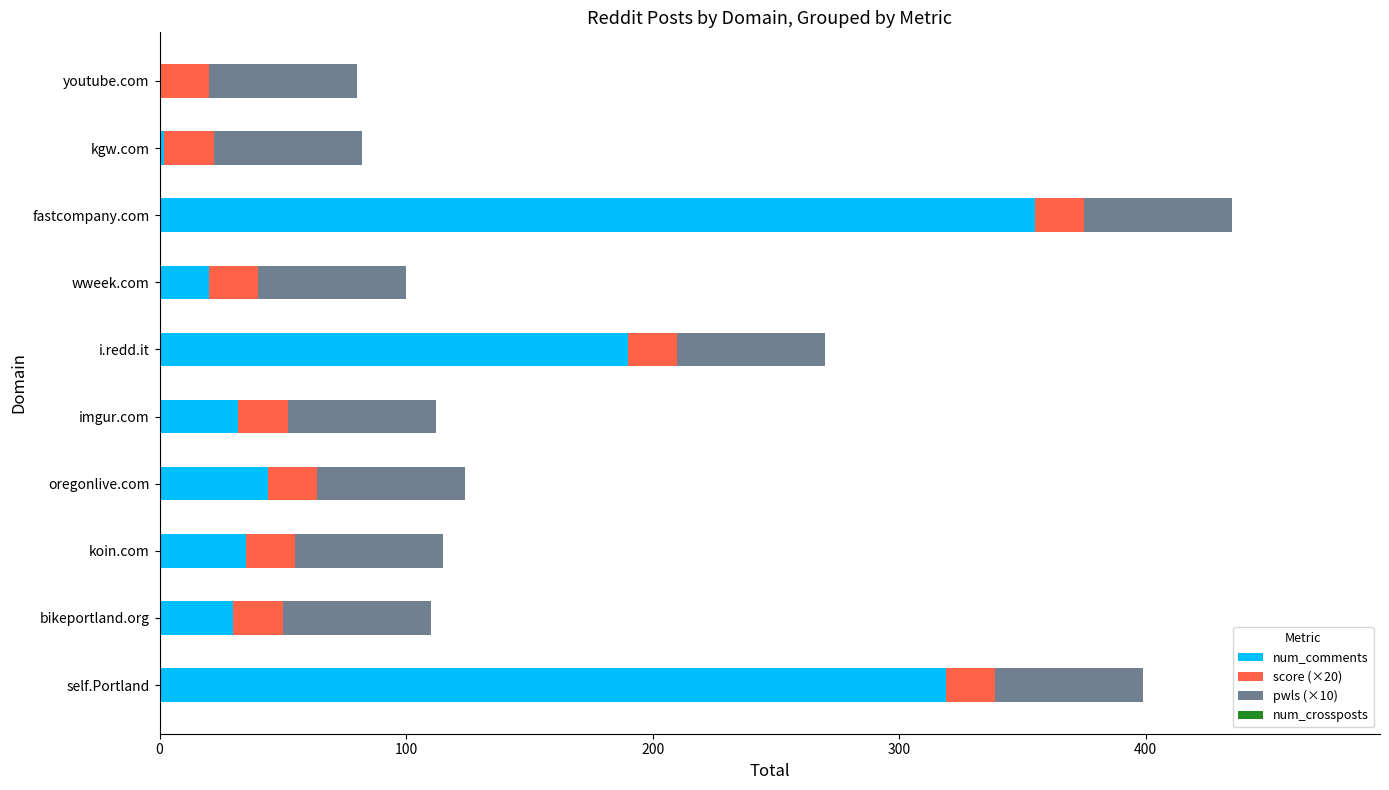

What is the highest value of the num_comments series?

355